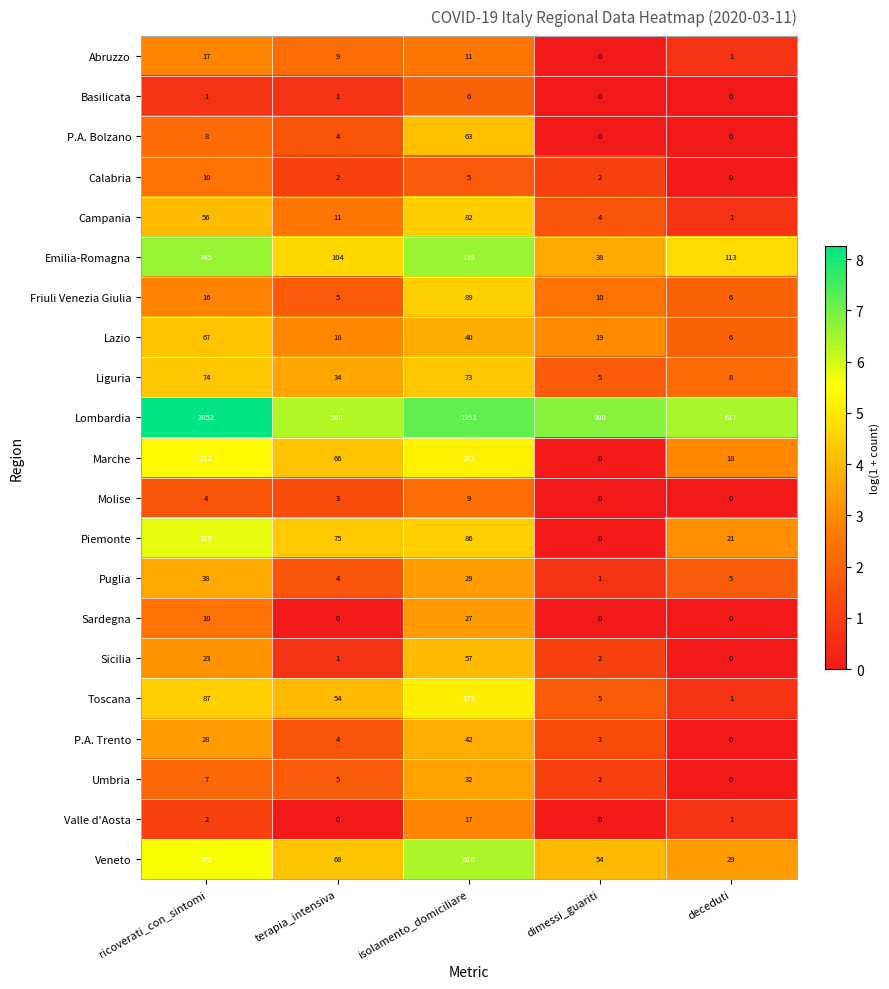

At how many categories does at least one series exceed 6?

5